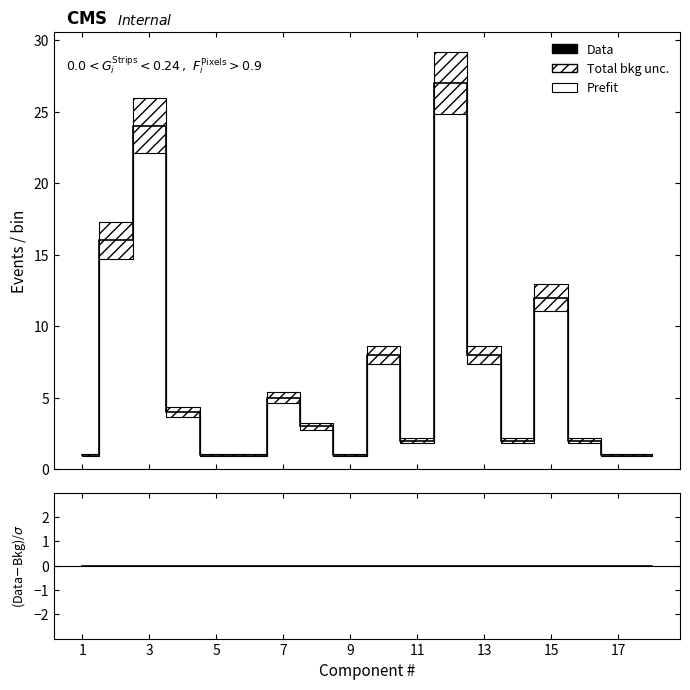

Rank the series by their average value, from lowest to highest.

(Data-Bkg)/σ, Data